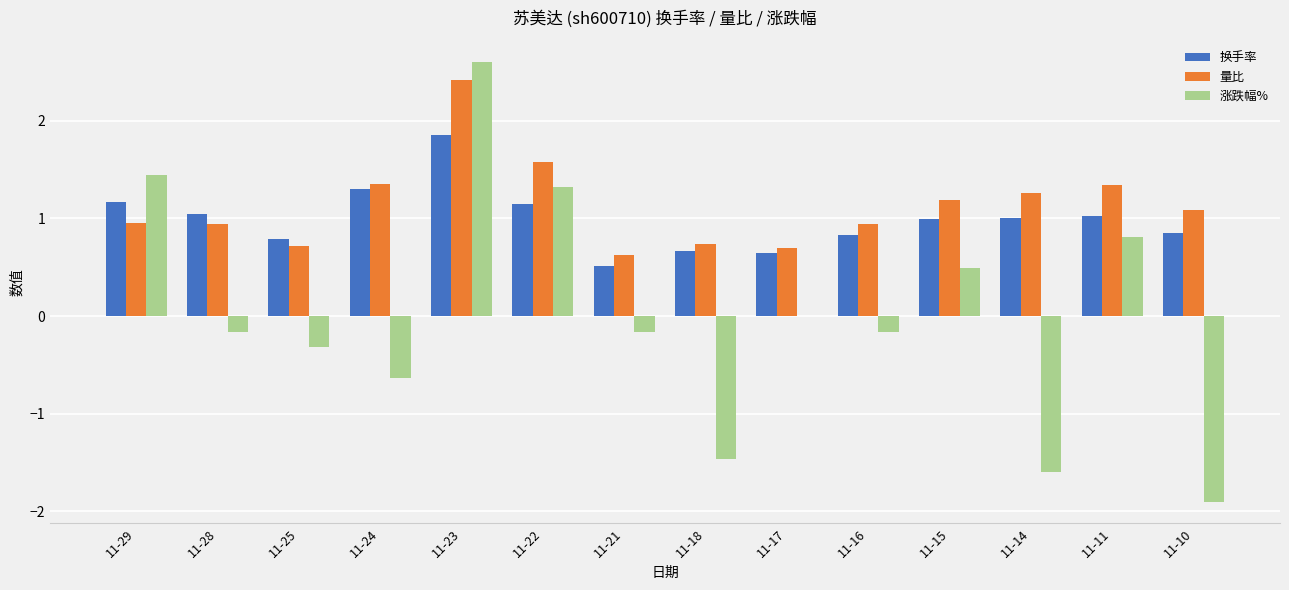

What is the sum of the 换手率 values at 11-18 and 11-25?

1.5